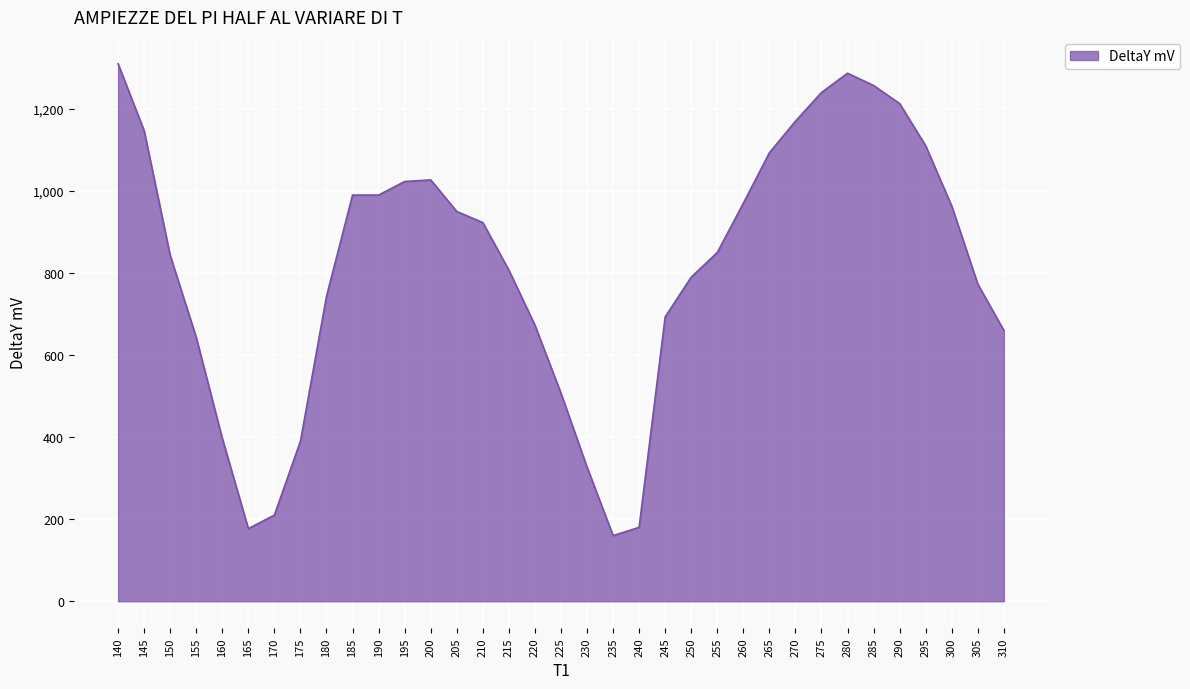

What is the difference between the maximum and minimum values?

1150